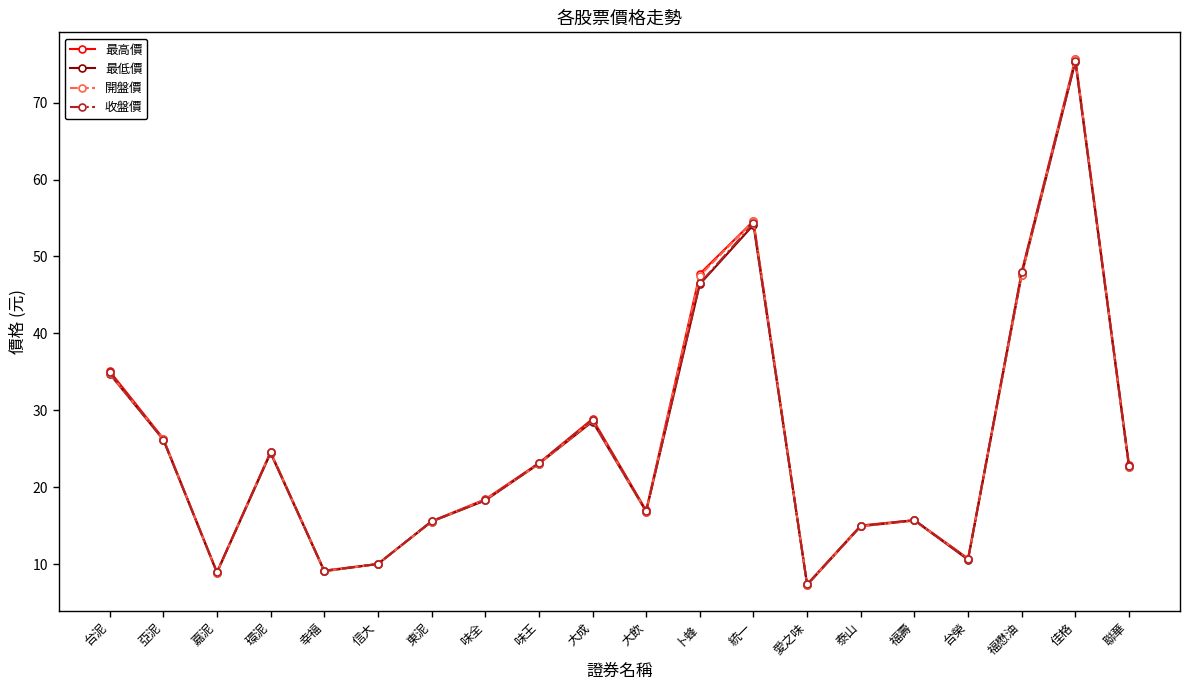

At which category does the chart reach its minimum across all series?

愛之味